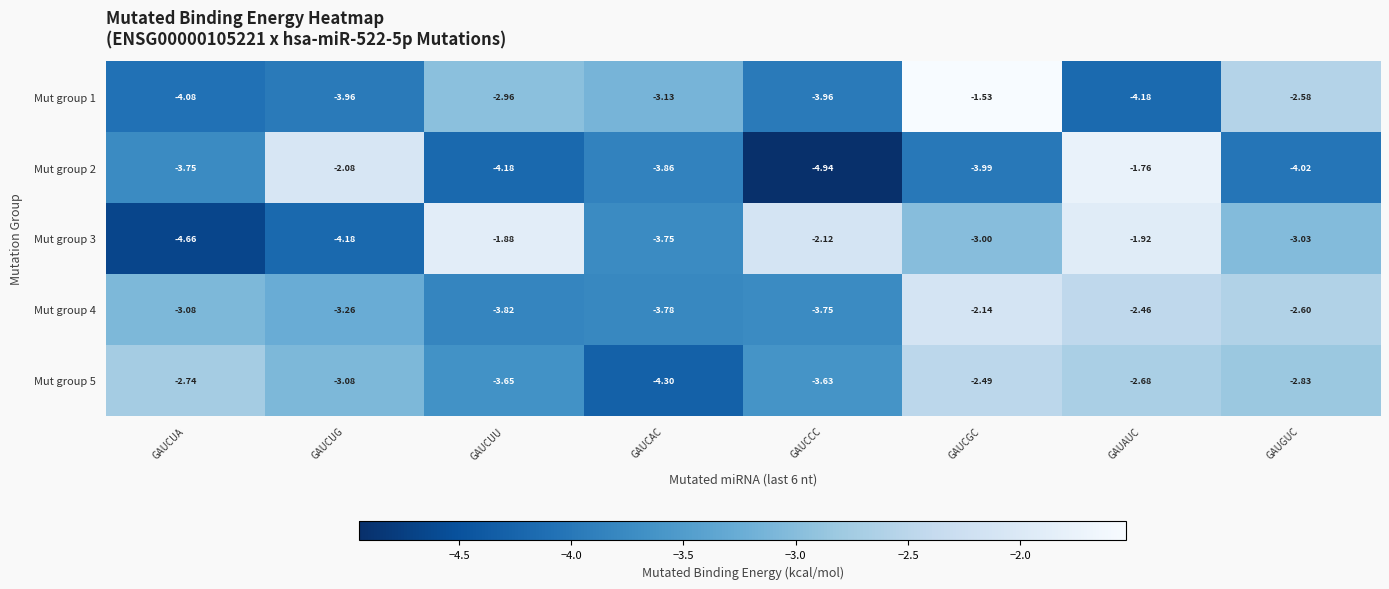

Is the value of Mut group 5 at GAUCUU greater than the value of Mut group 4 at GAUGUC?

No